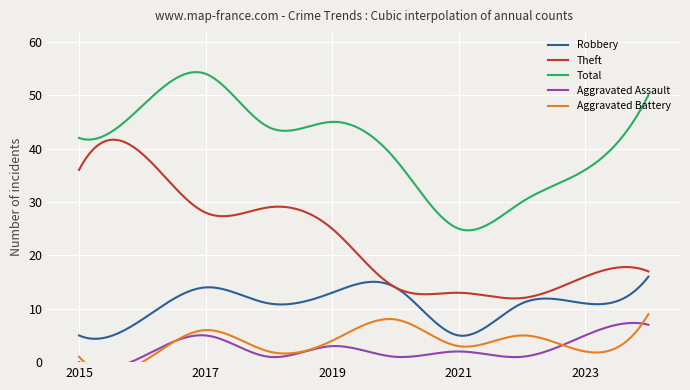

Which label corresponds to the smallest value in the chart?

2015